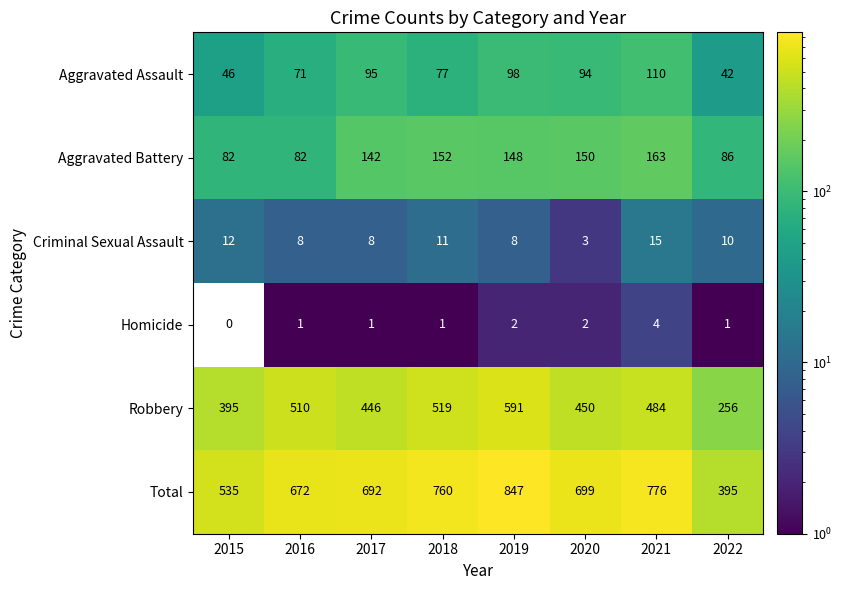

Between 2017 and 2019, which series saw the biggest shift?

Total